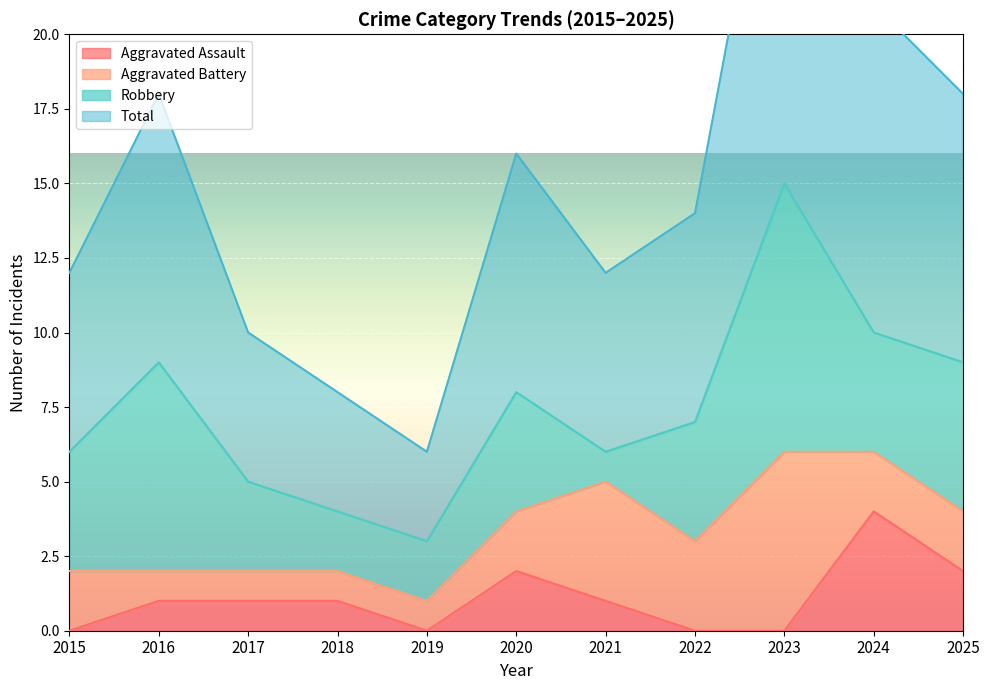

The value of Aggravated Assault at 2024 is 5. True or false?

False